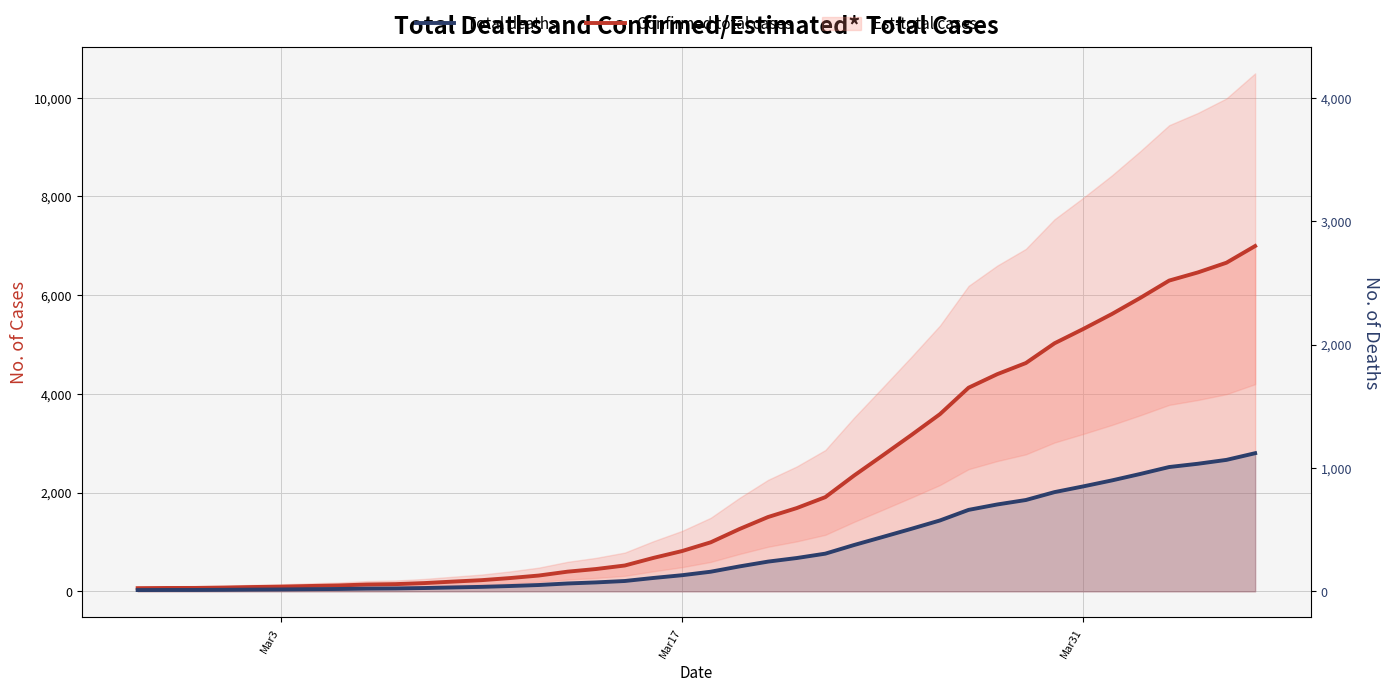

True or false: Confirmed total cases and Total deaths intersect in this chart.

False